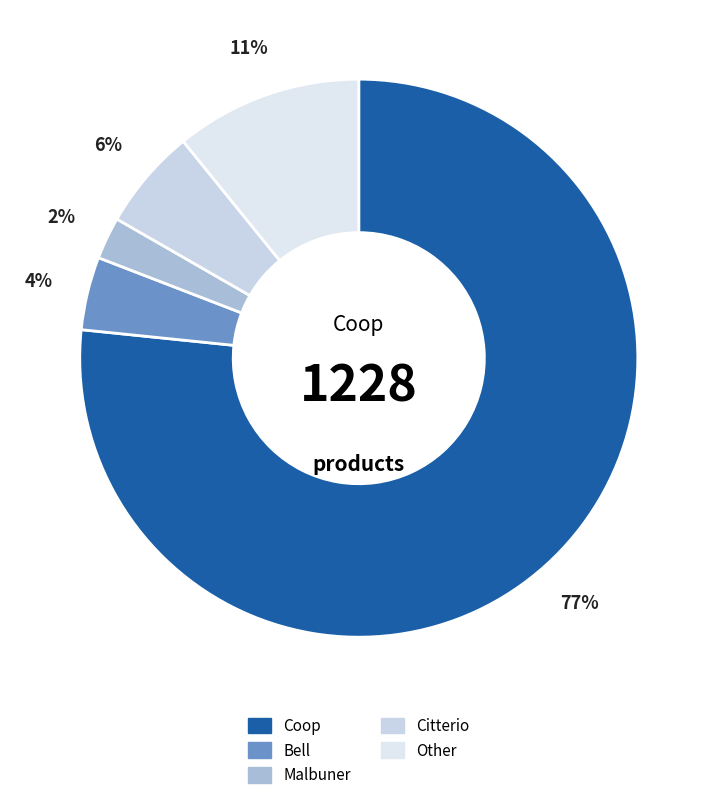

Which slice represents more than half of the pie?

Coop